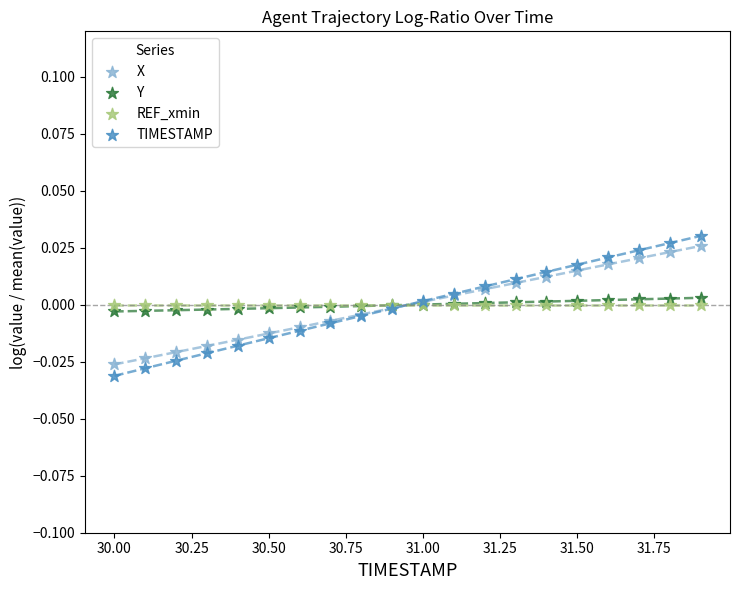

Which series contains the lowest Y value?

TIMESTAMP